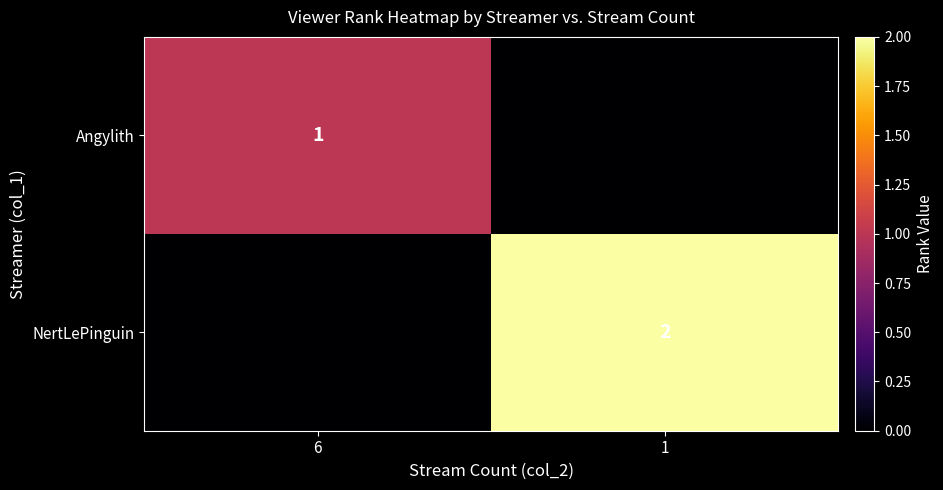

True or false: NertLePinguin has a value of 3 at 1.

False